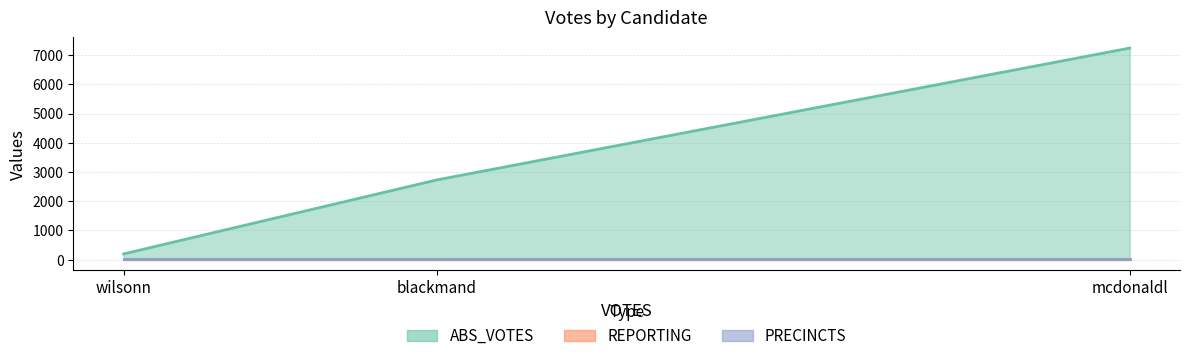

Which category has the highest value across all series?

mcdonaldl